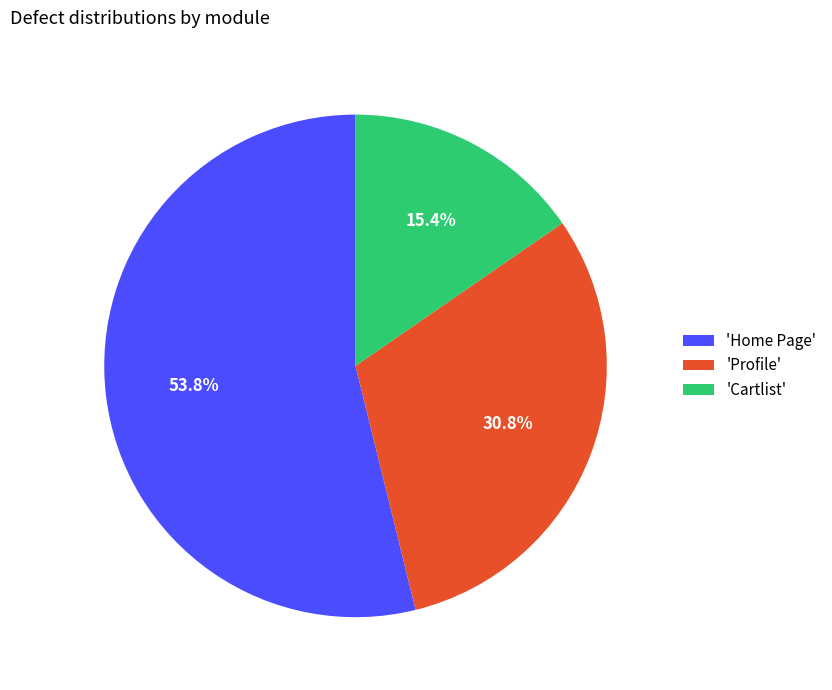

To the nearest percent, what is the average slice percentage?

33%